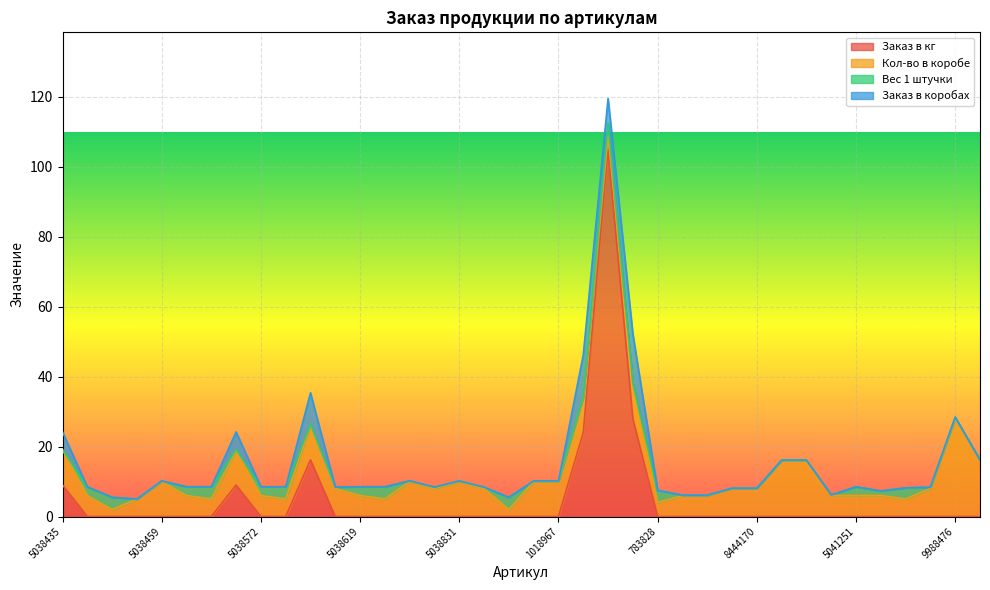

What are all the series names shown in the legend?

Заказ в кг, Кол-во в коробе, Вес 1 штучки, Заказ в коробах